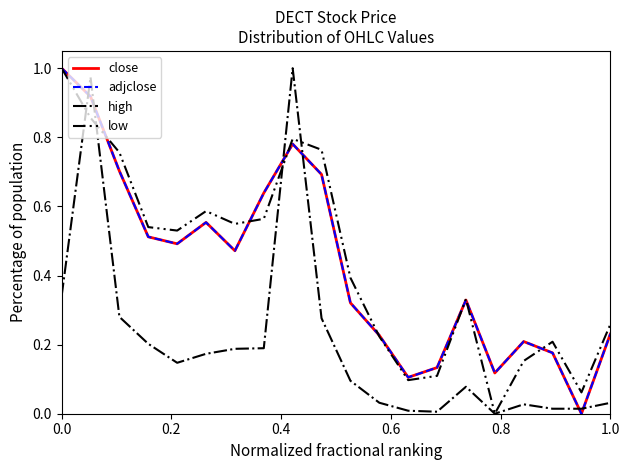

What is the difference between the second highest and second lowest values in the low series?

0.8